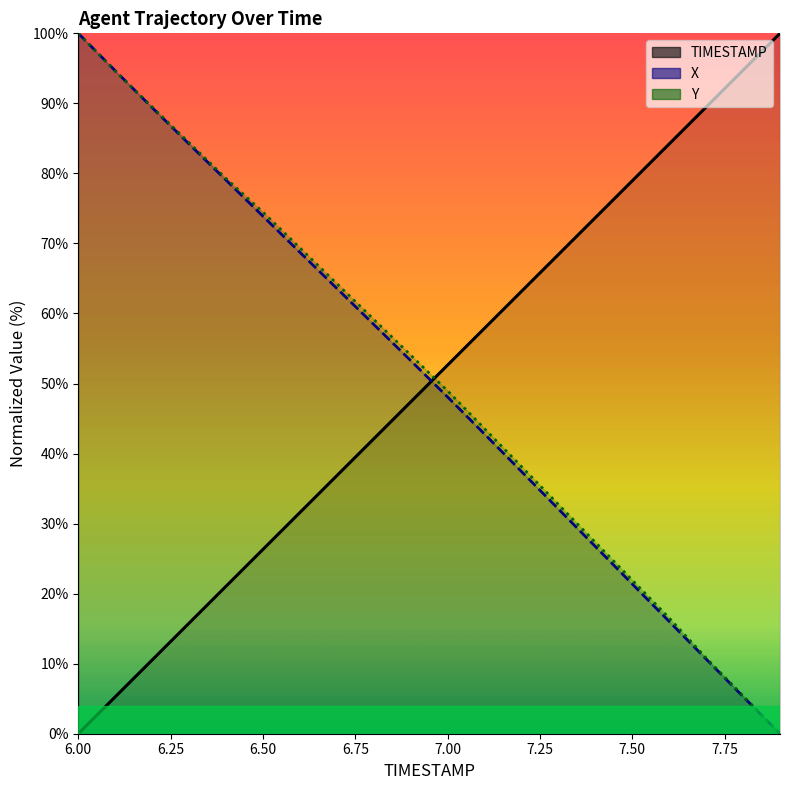

At which category is the sum across all series the highest?

6.0